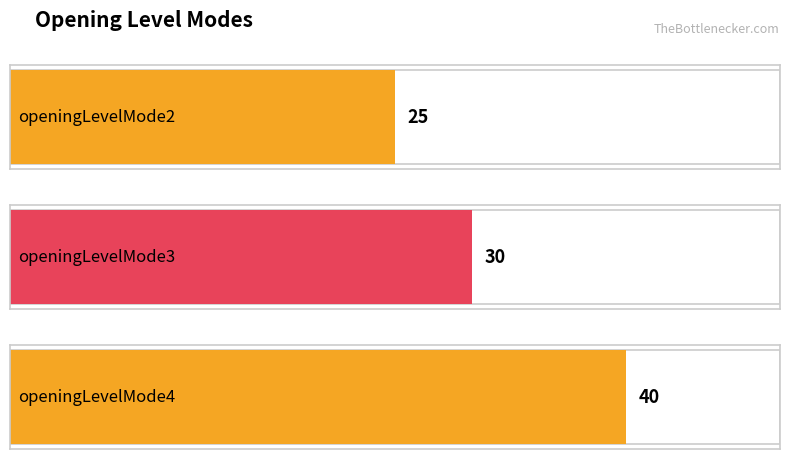

Which category has the highest value across all series?

openingLevelMode4